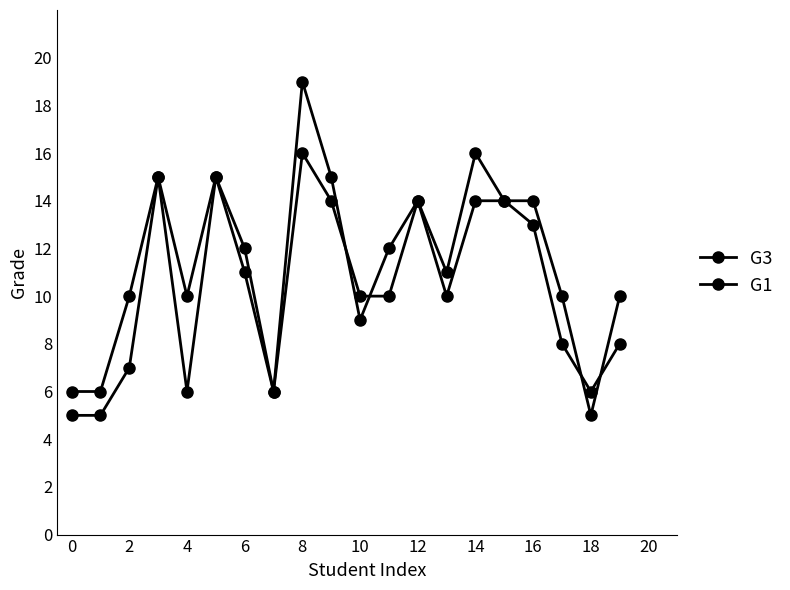

At how many categories does at least one series exceed 8?

16